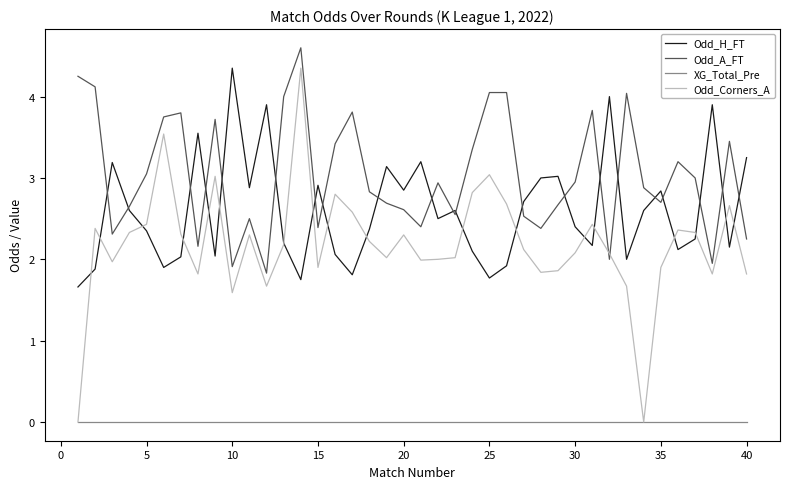

True or false: Odd_H_FT and XG_Total_Pre intersect in this chart.

False